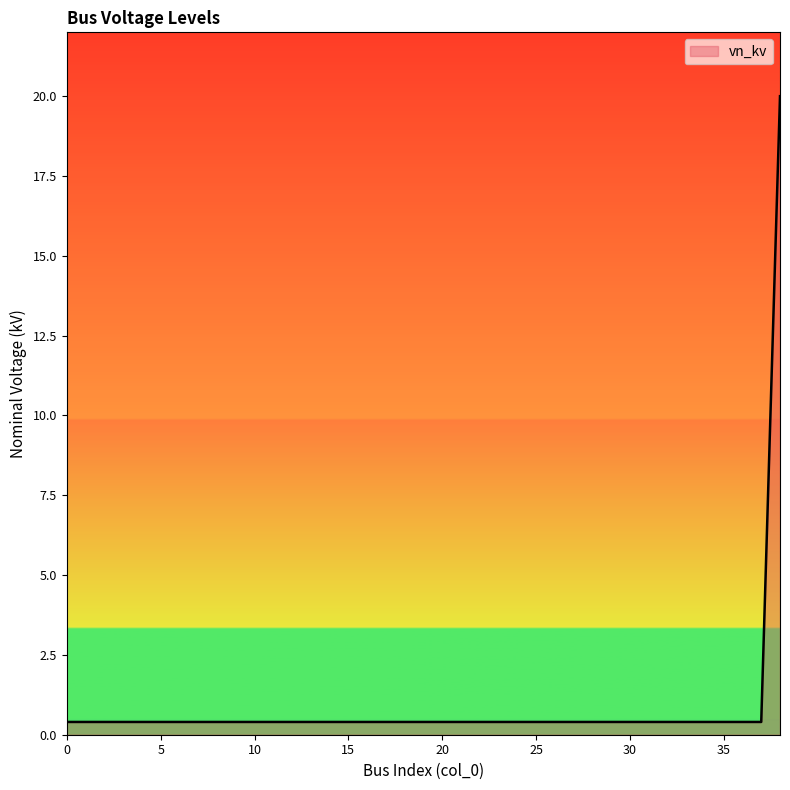

What is the average value?

0.9